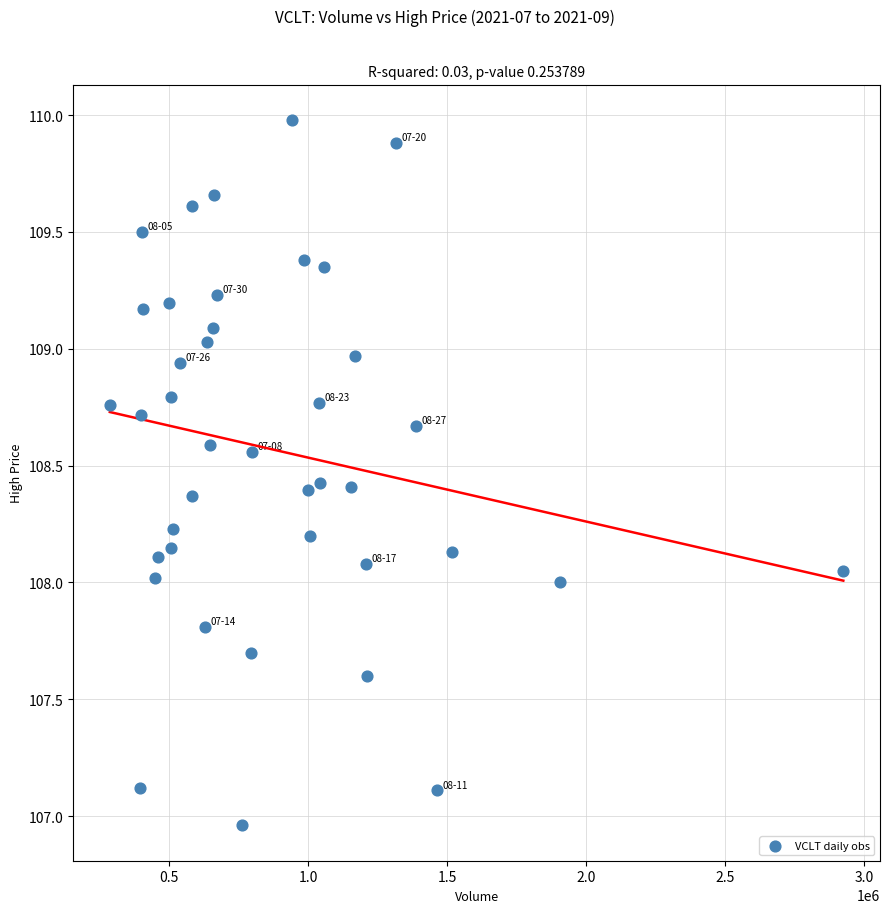

What is the range of X values (max minus min)?

2638216.0